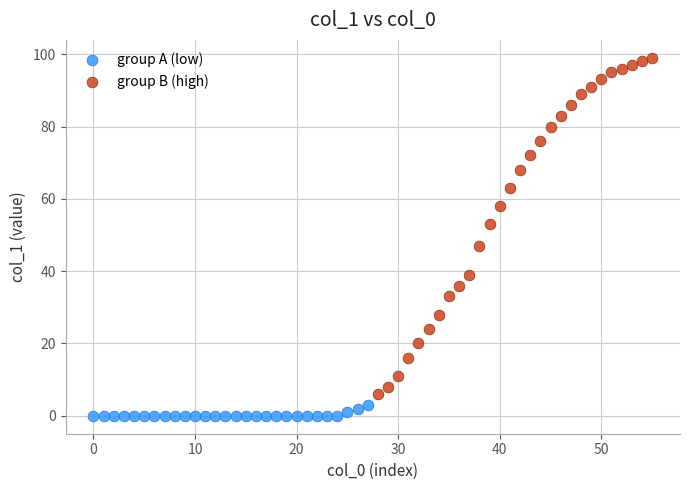

Which series reaches the minimum Y coordinate?

group A (low)